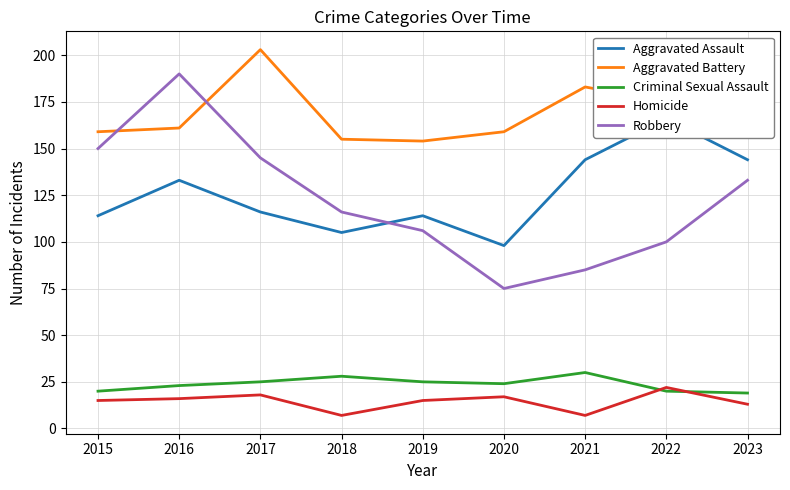

What is the maximum value for Aggravated Battery?

203